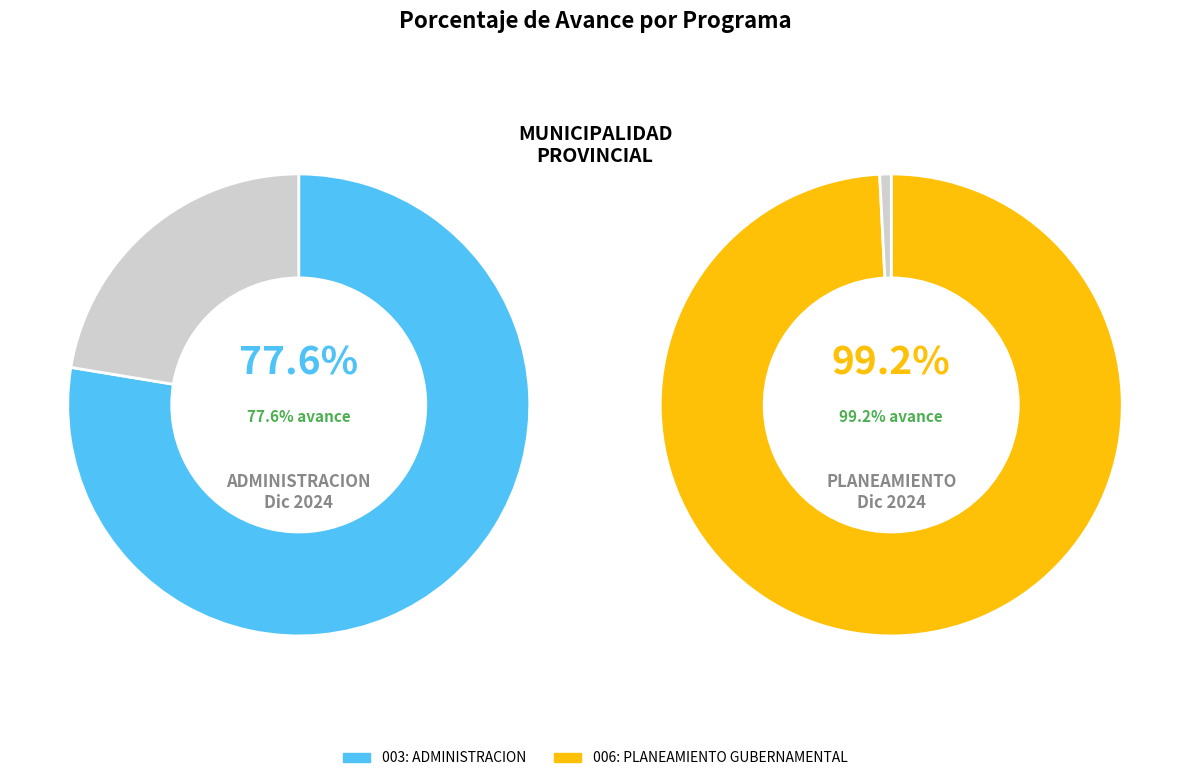

What is the largest slice in the pie chart?

006: PLANEAMIENTO GUBERNAMENTAL